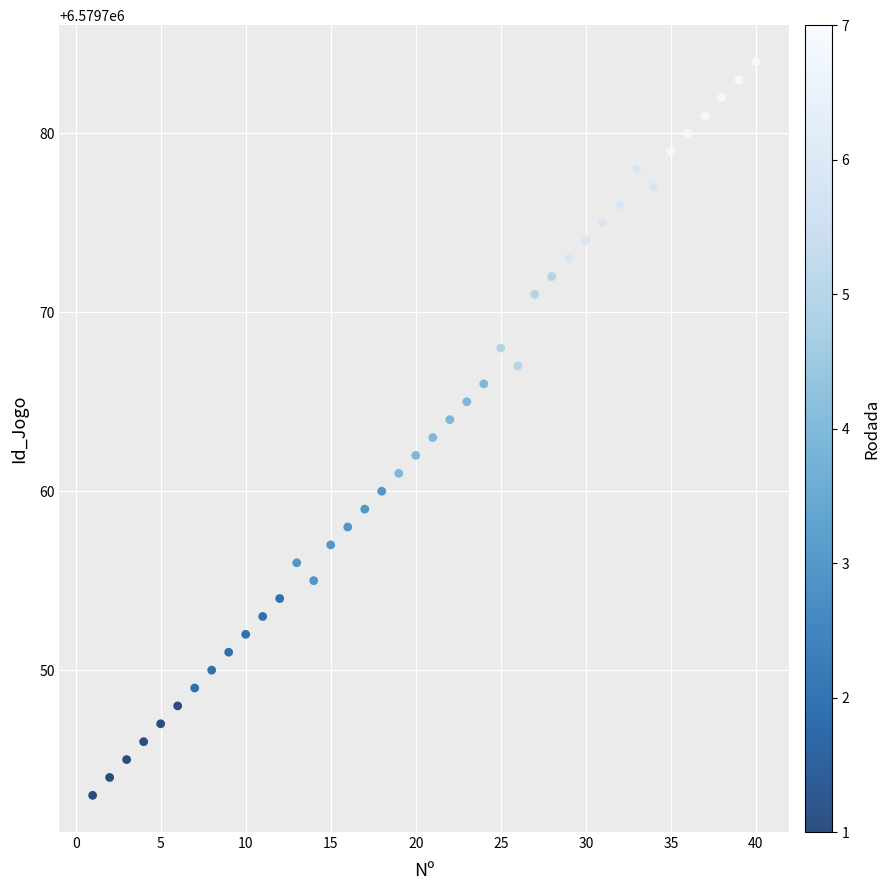

What is the range of X values (max minus min)?

39